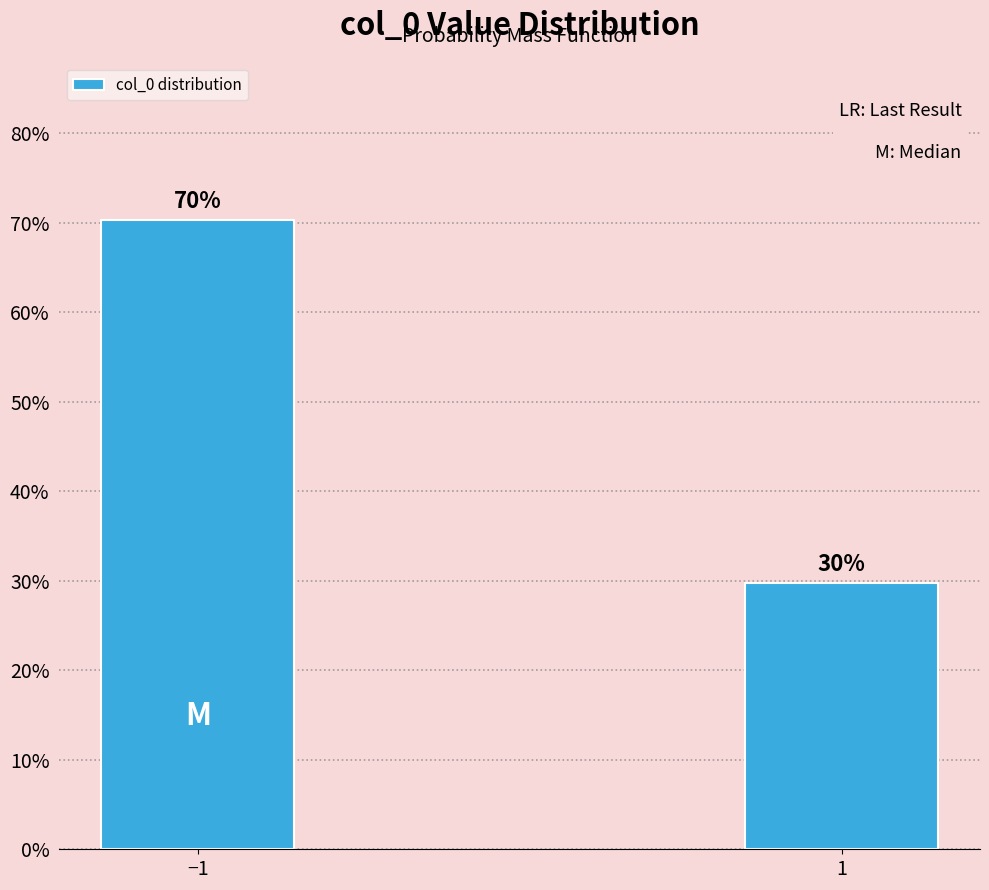

Rank the categories by value from highest to lowest.

−1, 1